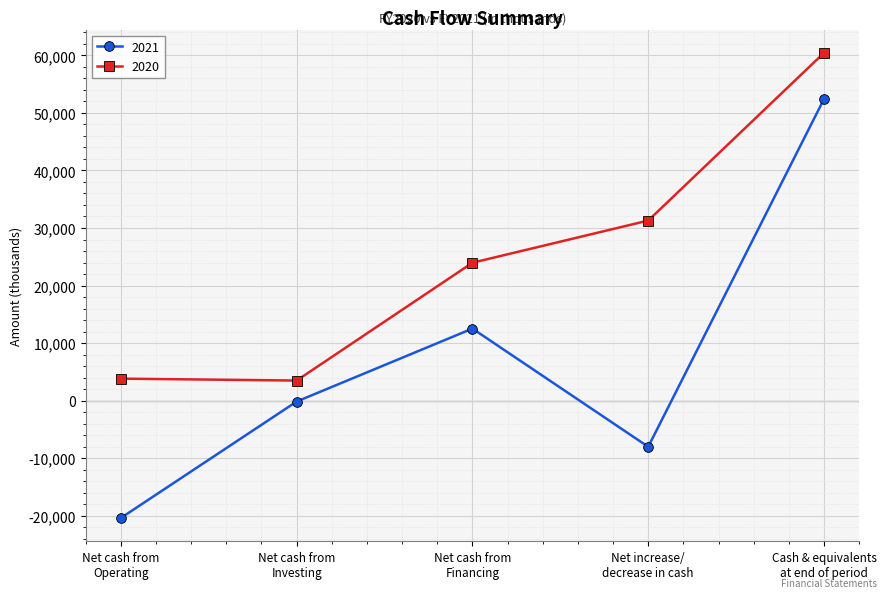

Which series has the widest spread of values?

2021